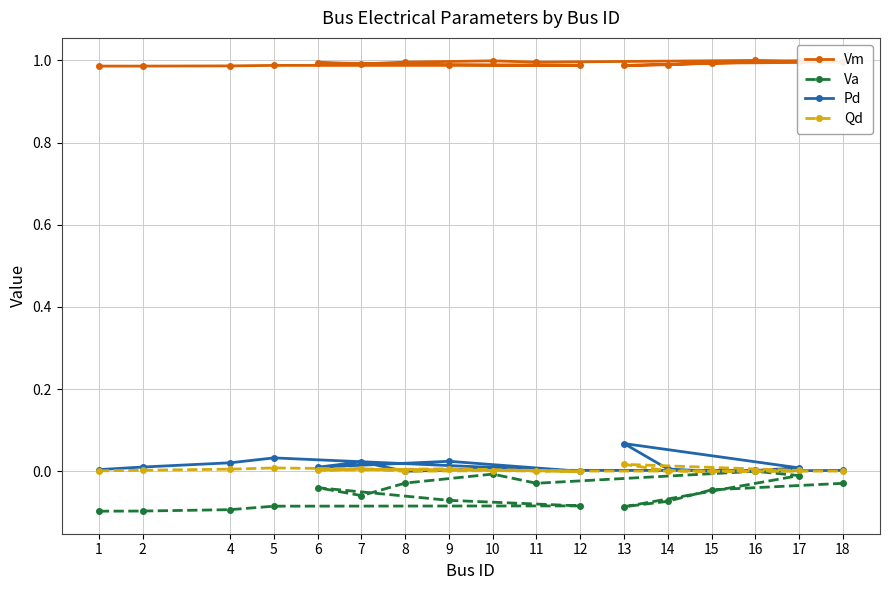

True or false: Va and Vm intersect in this chart.

False